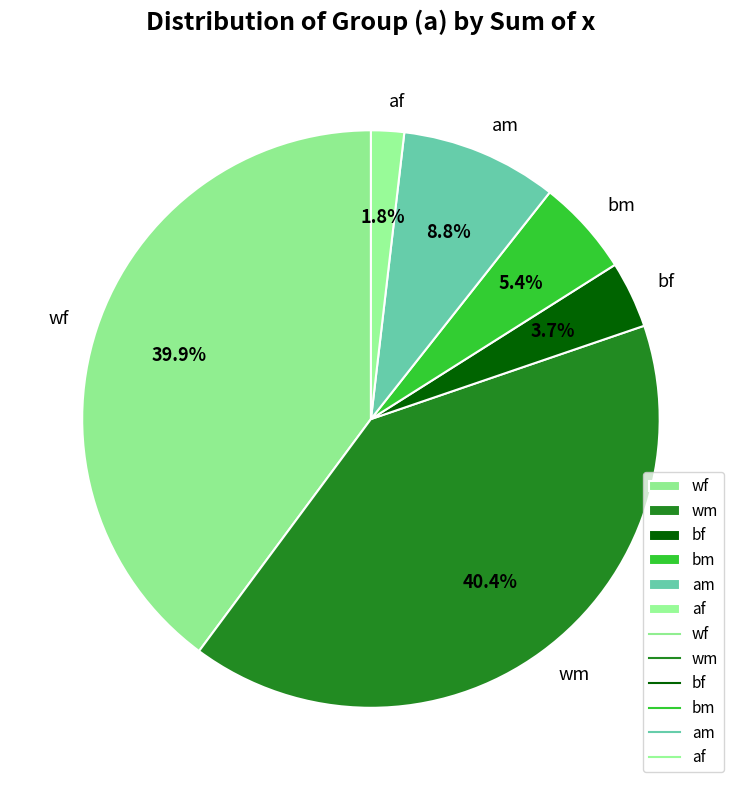

Between wm and bf, which is larger?

wm